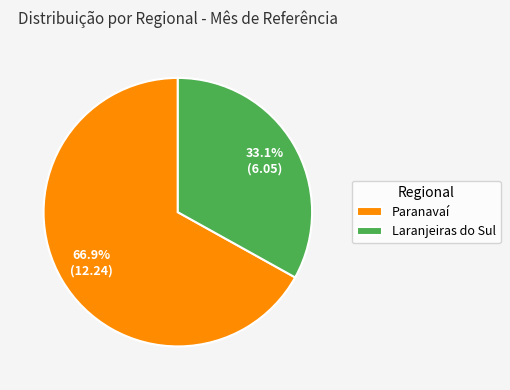

Between Paranavaí and Laranjeiras do Sul, which is larger?

Paranavaí